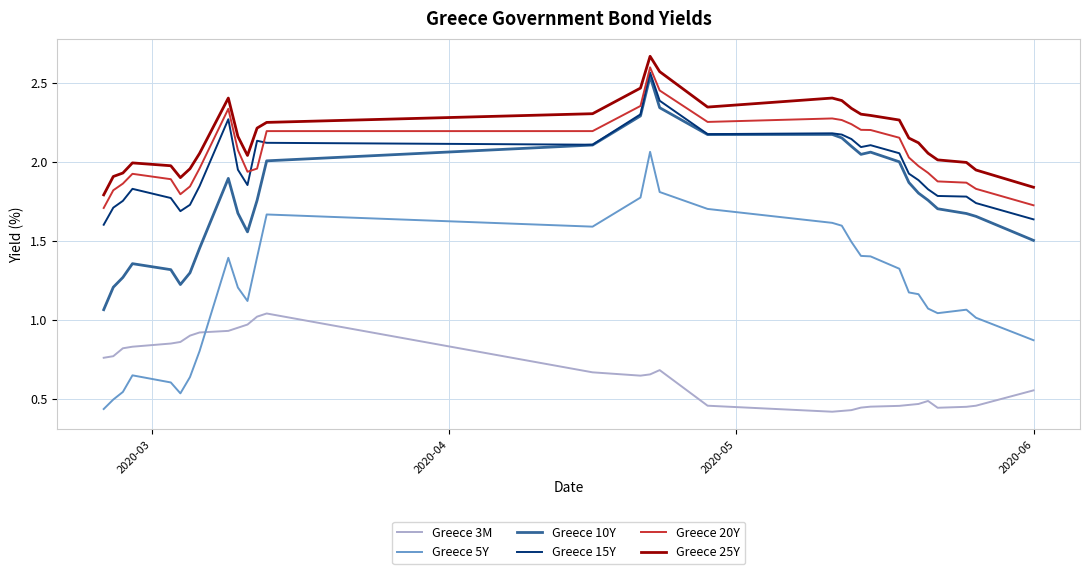

How many lines are shown in the chart?

6